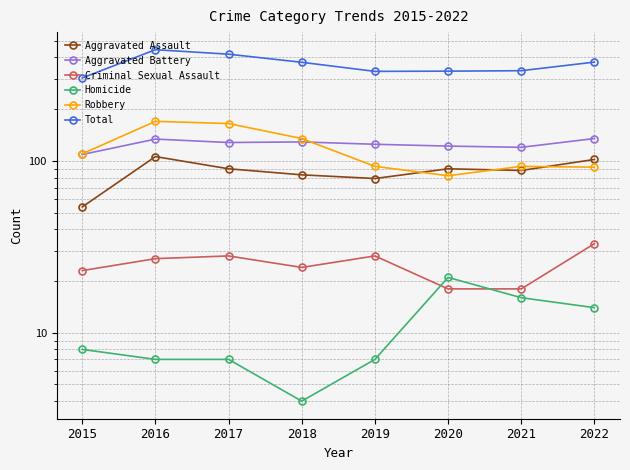

What is the highest value of the Criminal Sexual Assault series?

33